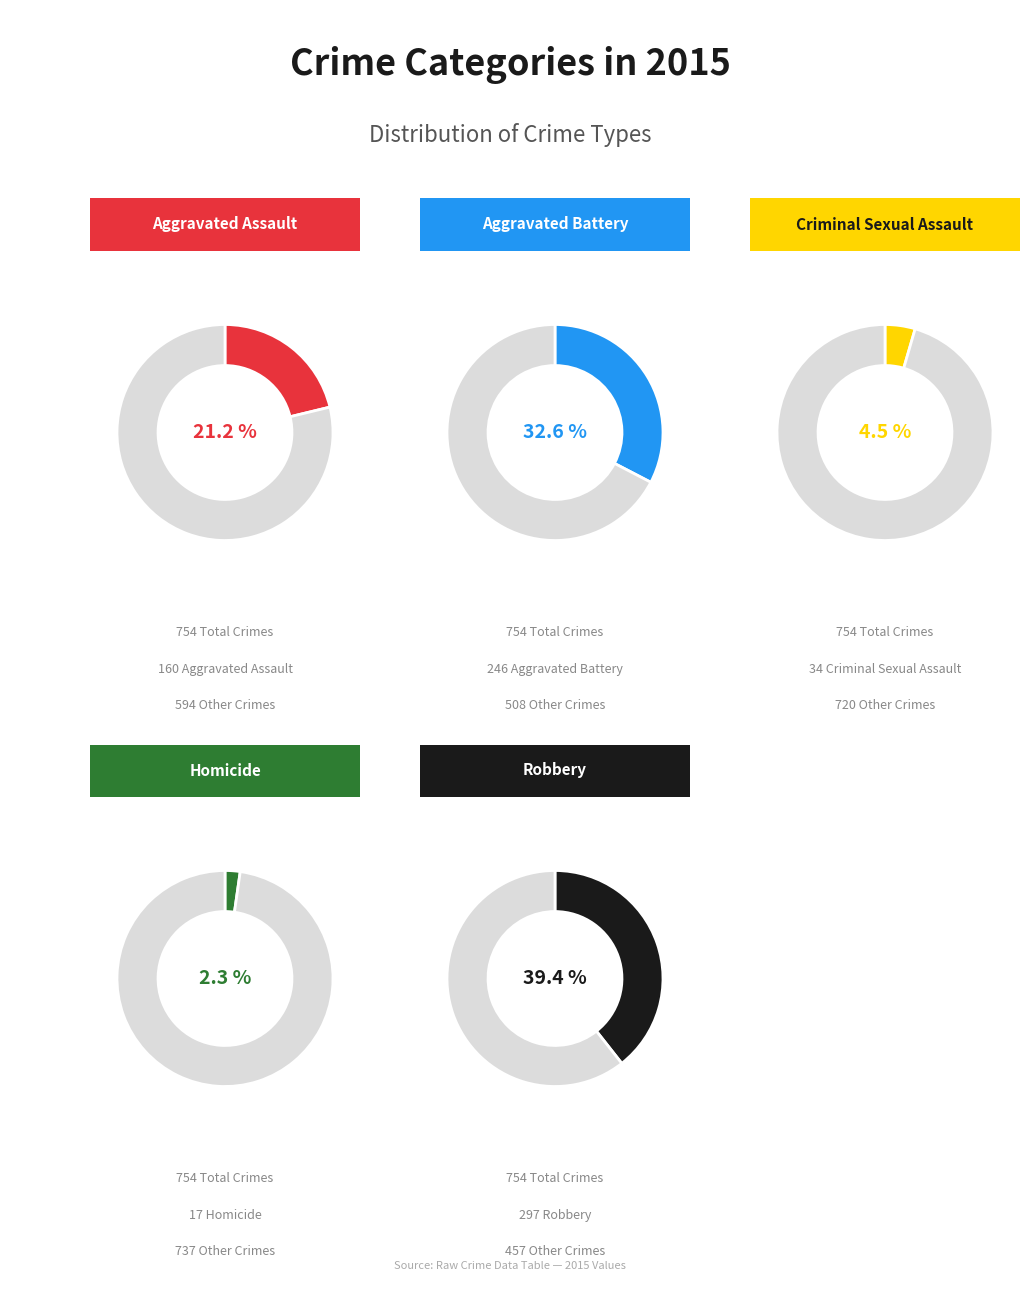

Rank the categories by value from lowest to highest.

Homicide, Criminal Sexual Assault, Aggravated Assault, Aggravated Battery, Robbery